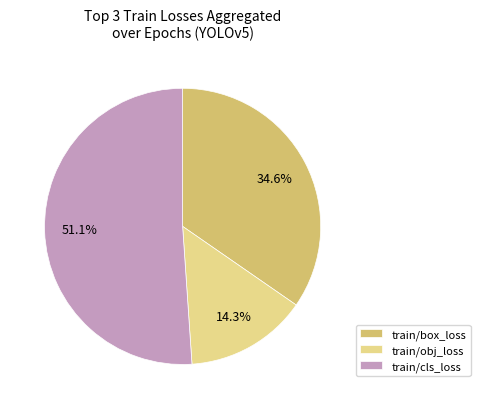

Count the number of slices in the pie.

3